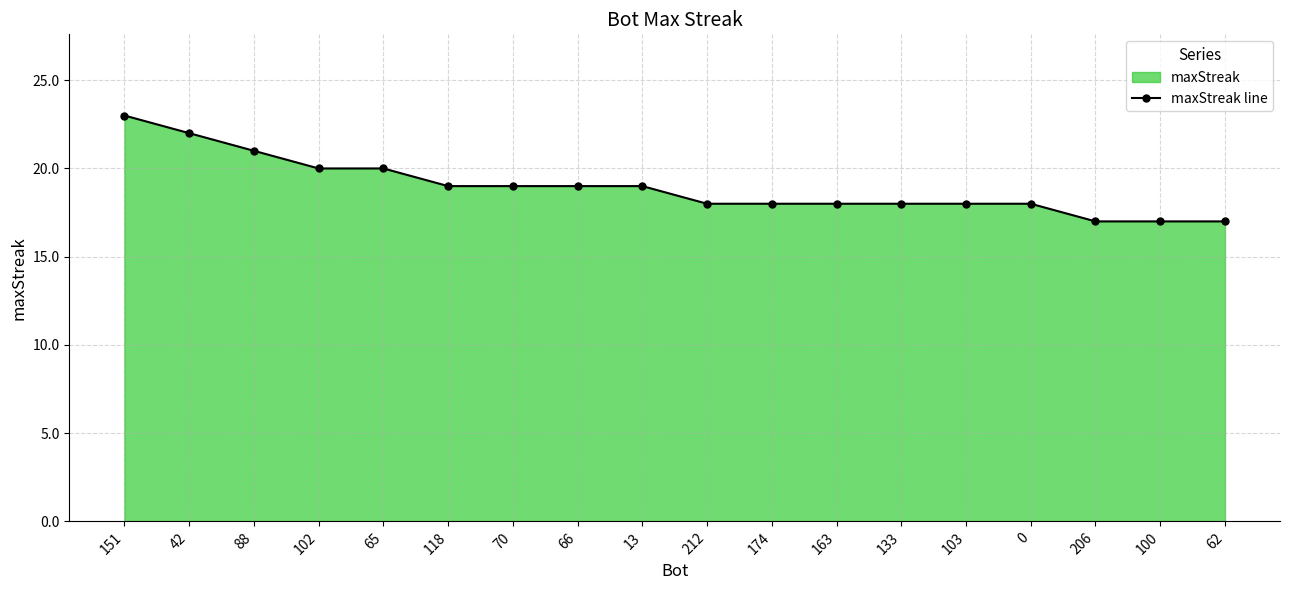

Does the chart have visible grid lines?

Yes